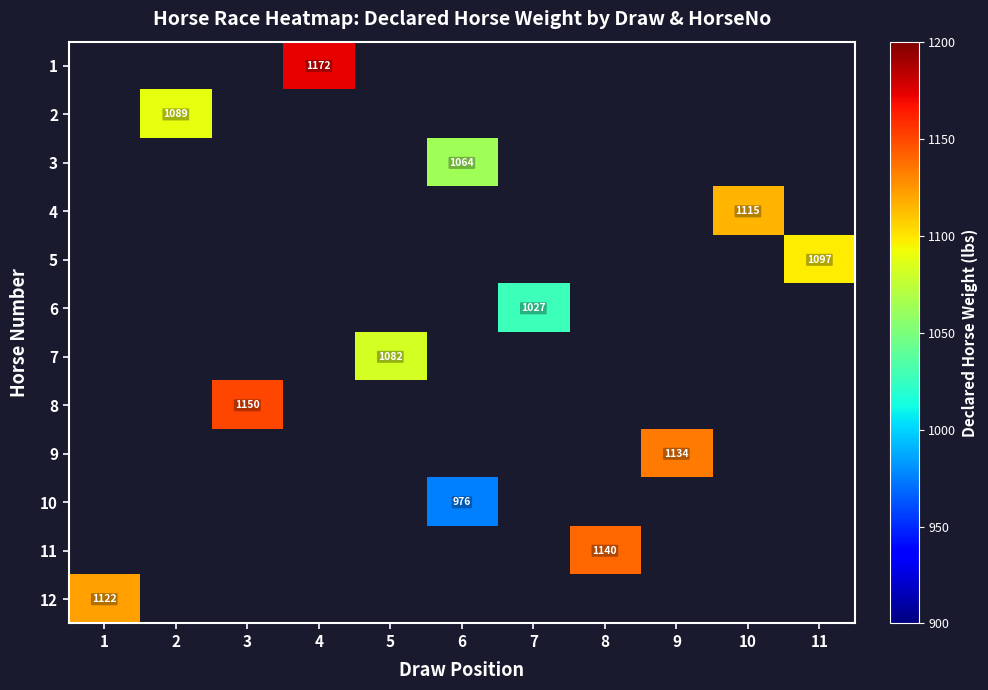

Rank the categories by 8 value from lowest to highest.

1, 2, 3, 4, 5, 6, 7, 8, 9, 10, 11